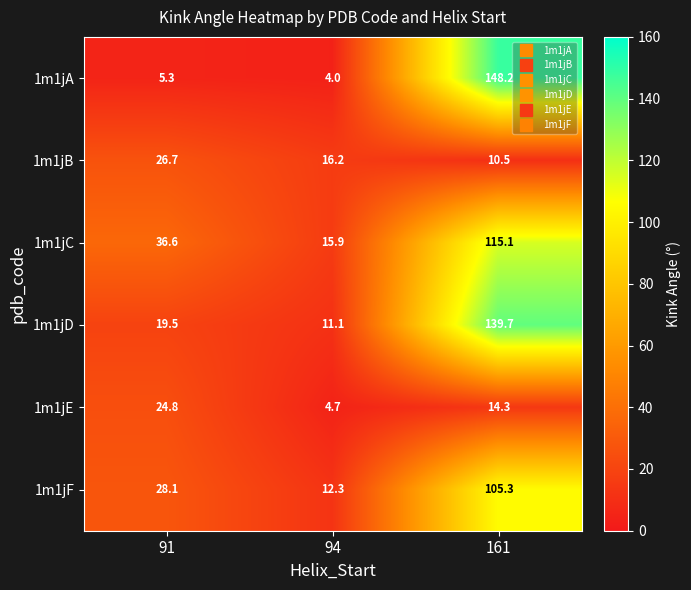

At which label is 1m1jB closest to 18?

94